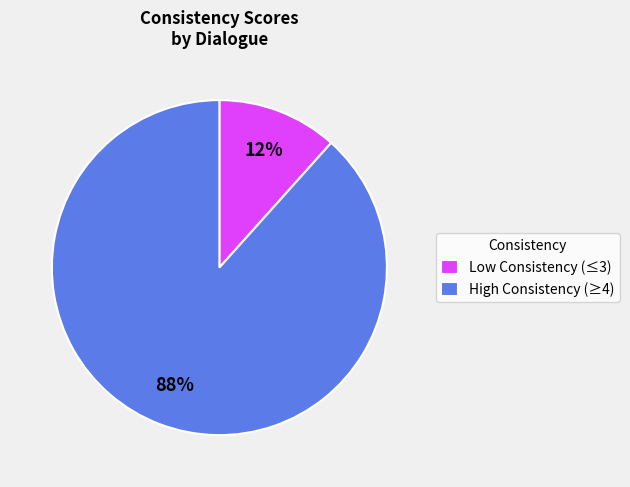

Rank the categories by value from highest to lowest.

High Consistency (≥4), Low Consistency (≤3)